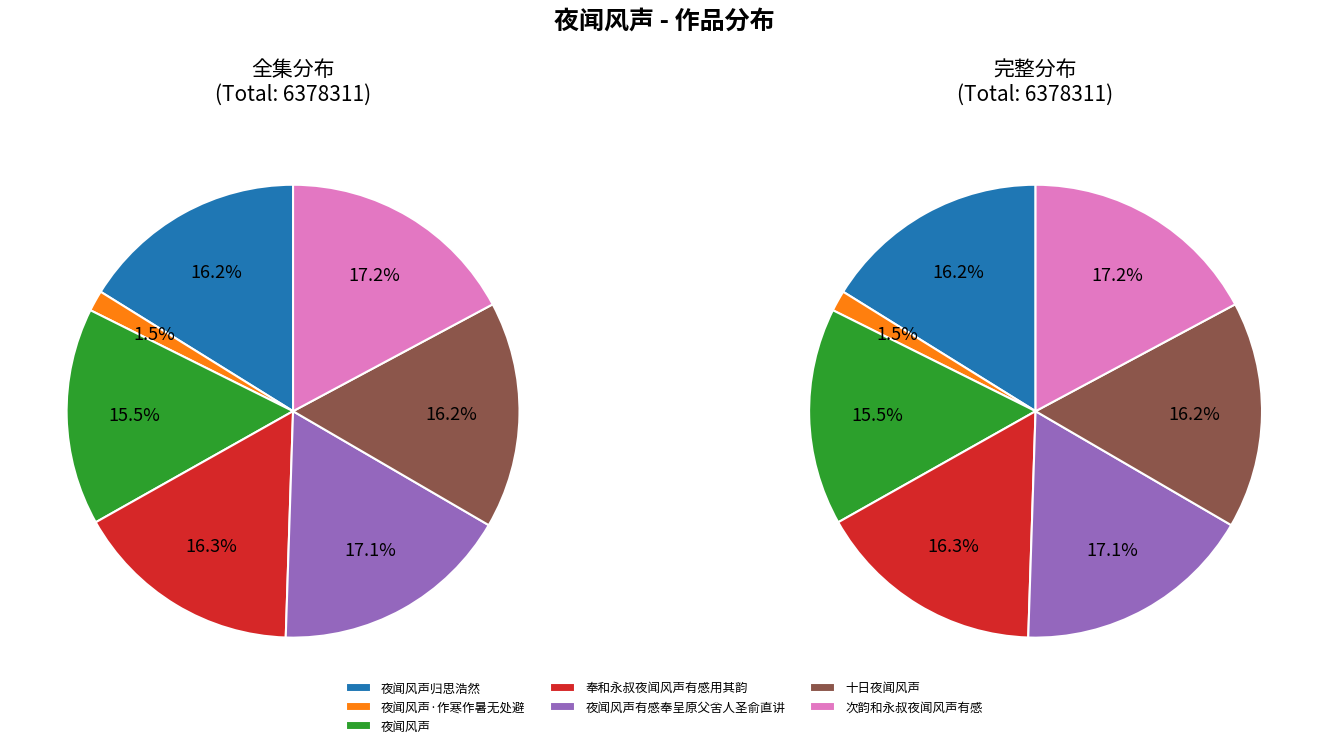

Which slice is the smallest?

夜闻风声·作寒作暑无处避